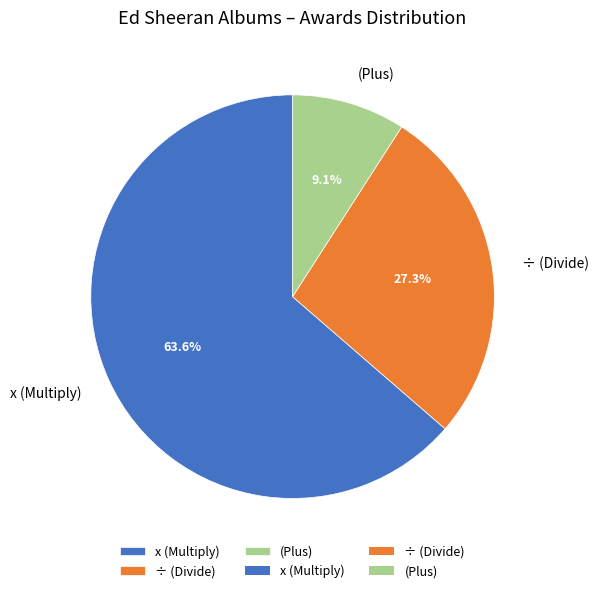

What is the smallest slice in the pie chart?

(Plus)